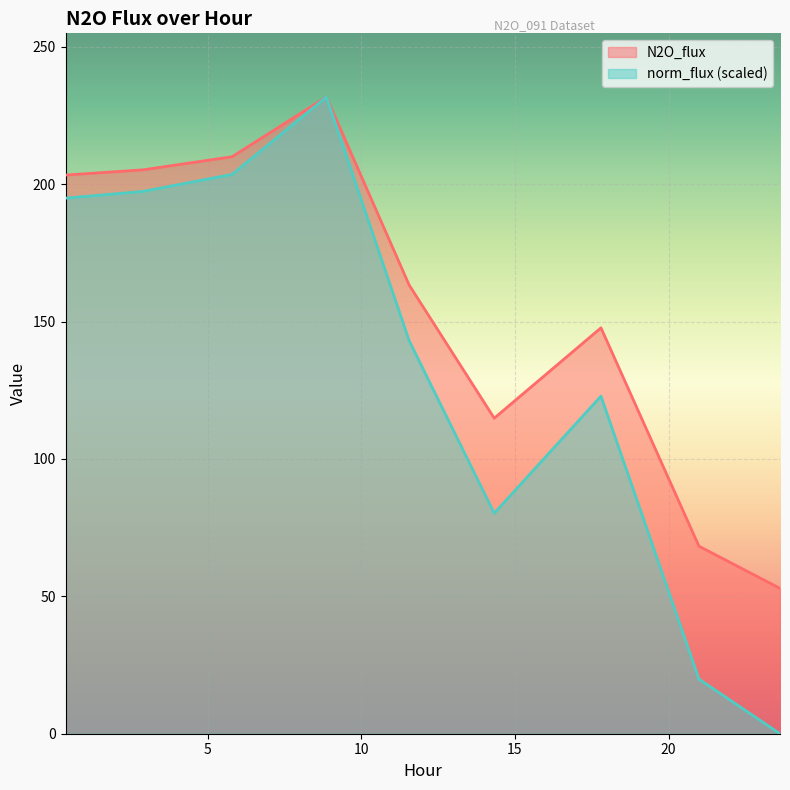

Which series has the largest range (max minus min)?

norm_flux (scaled)